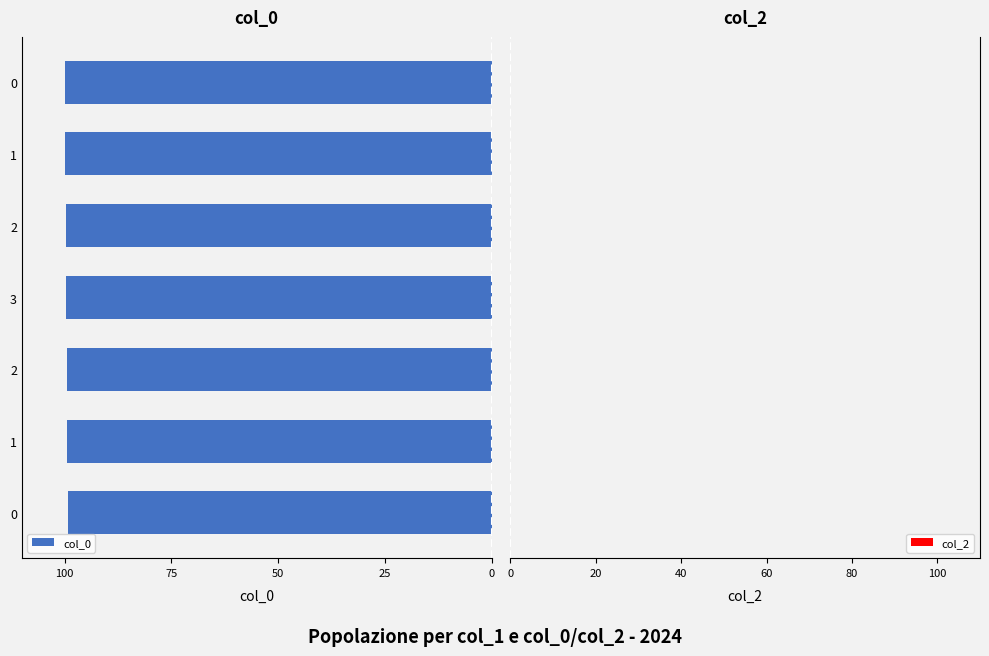

Does the chart contain any negative values?

Yes